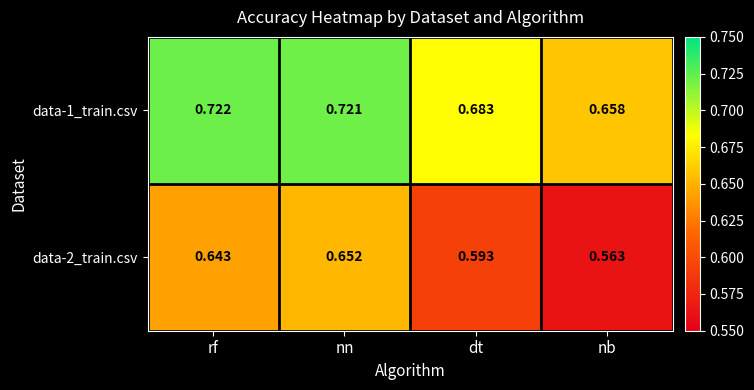

Between dt and nb, which series saw the biggest shift?

data-2_train.csv